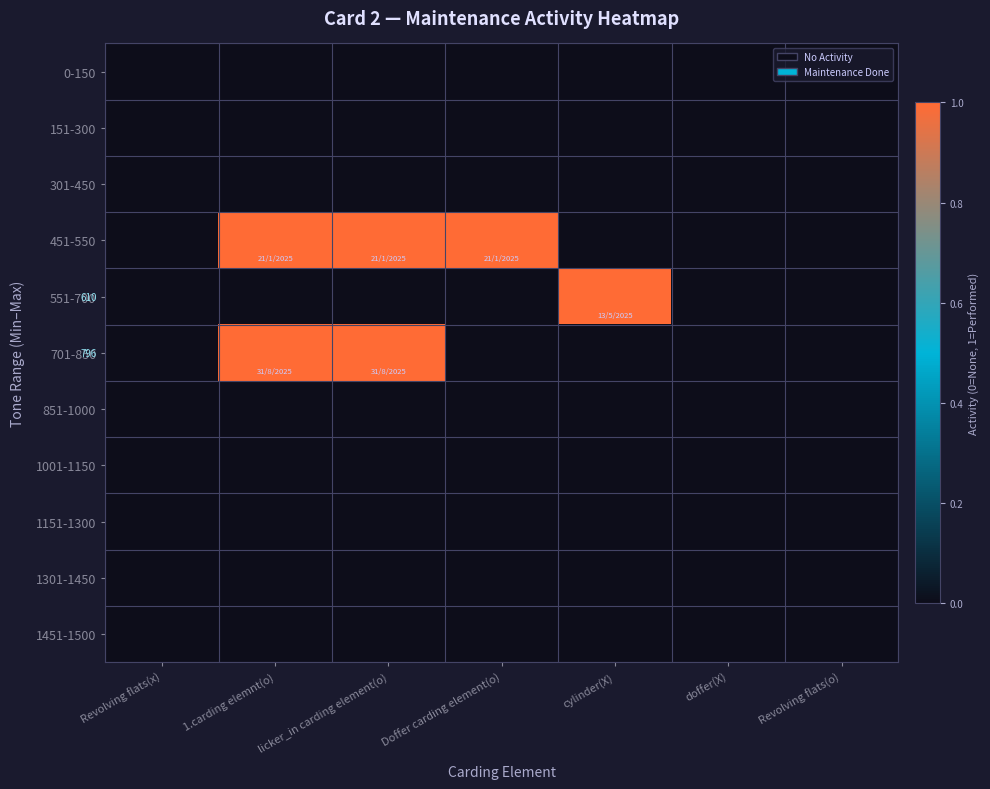

Rank the categories by 1151-1300 value from lowest to highest.

Revolving flats(x), 1.carding elemnt(o), licker_in carding element(o), Doffer carding element(o), cylinder(X), doffer(X), Revolving flats(o)